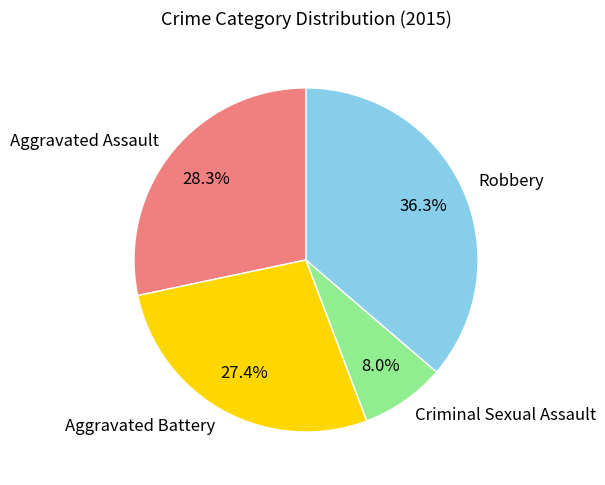

To the nearest percent, what is the average slice percentage?

25%